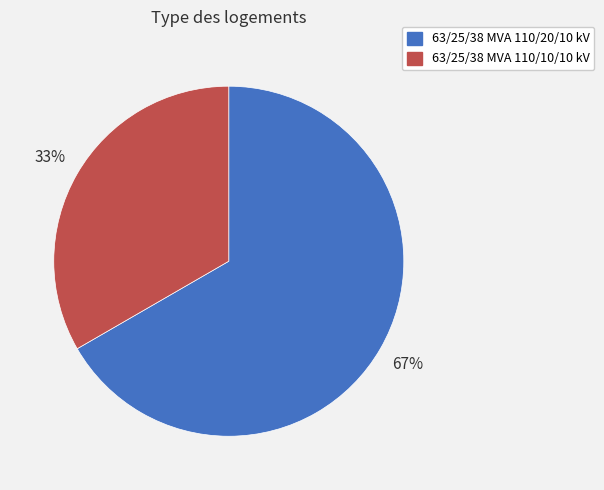

Does 63/25/38 MVA 110/20/10 kV account for over 50% of the chart?

Yes